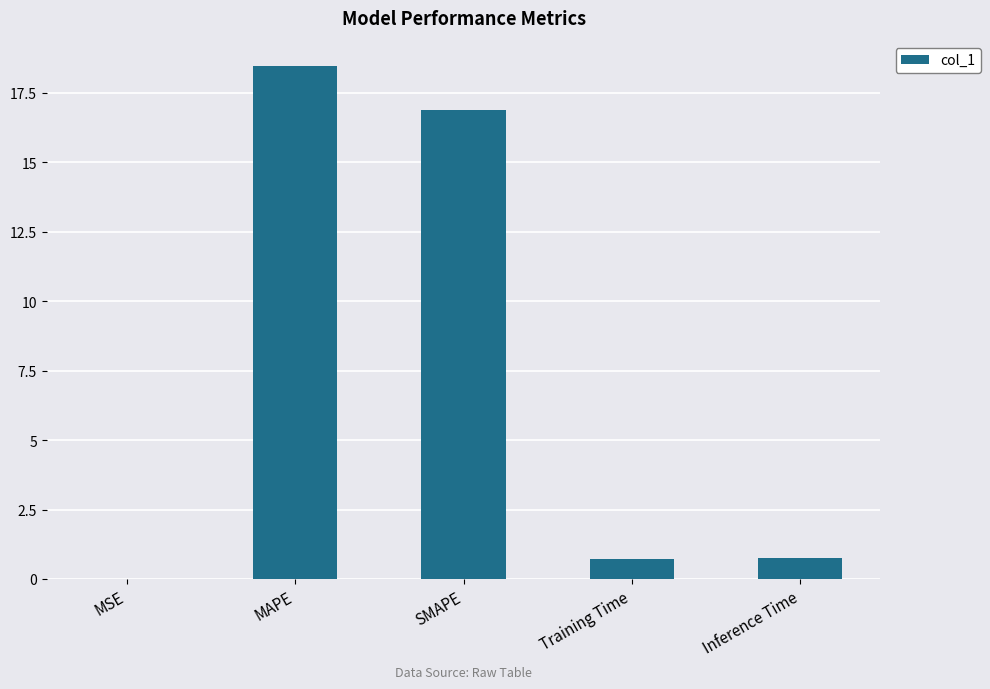

What is the sum of the values at SMAPE and MAPE?

35.3